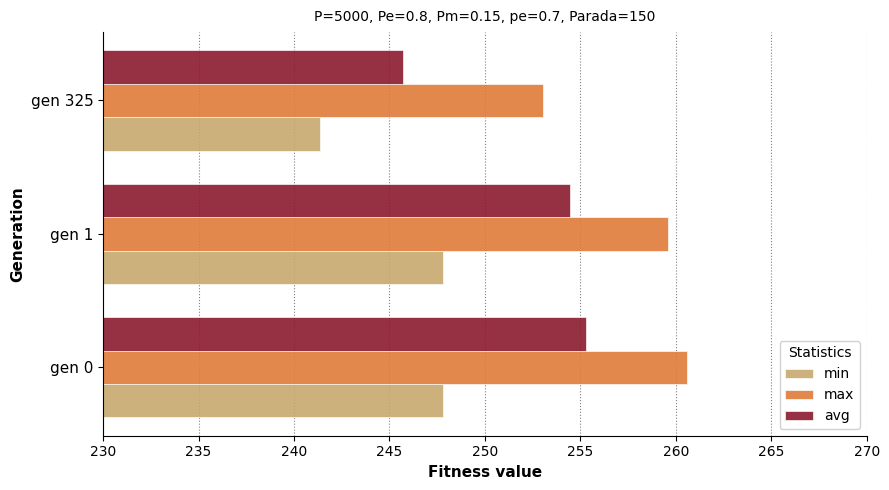

What is the approximate value of avg at gen 0?

255.3